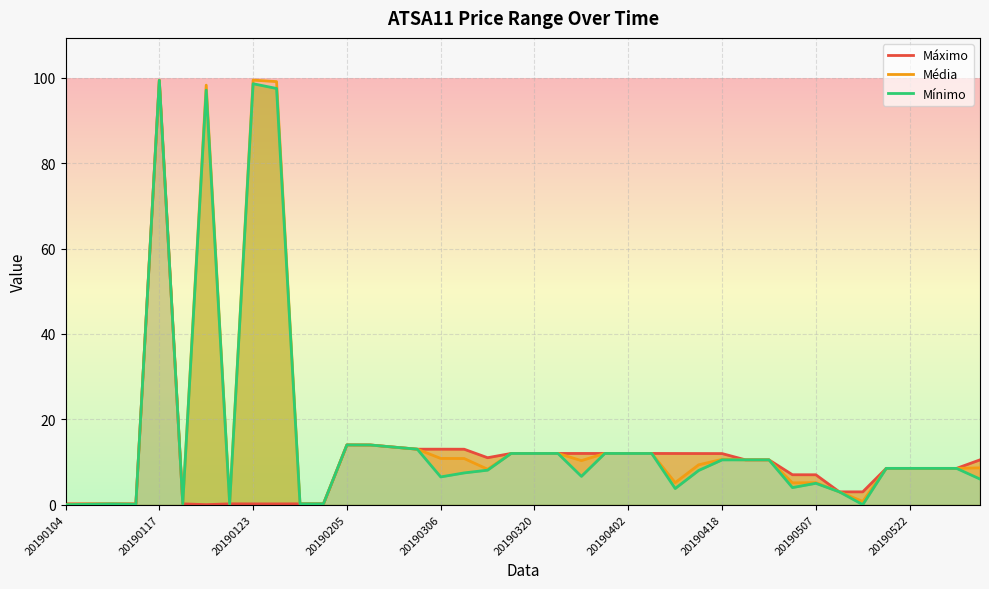

Which has a higher value, 20190508 or 20190506?

20190506